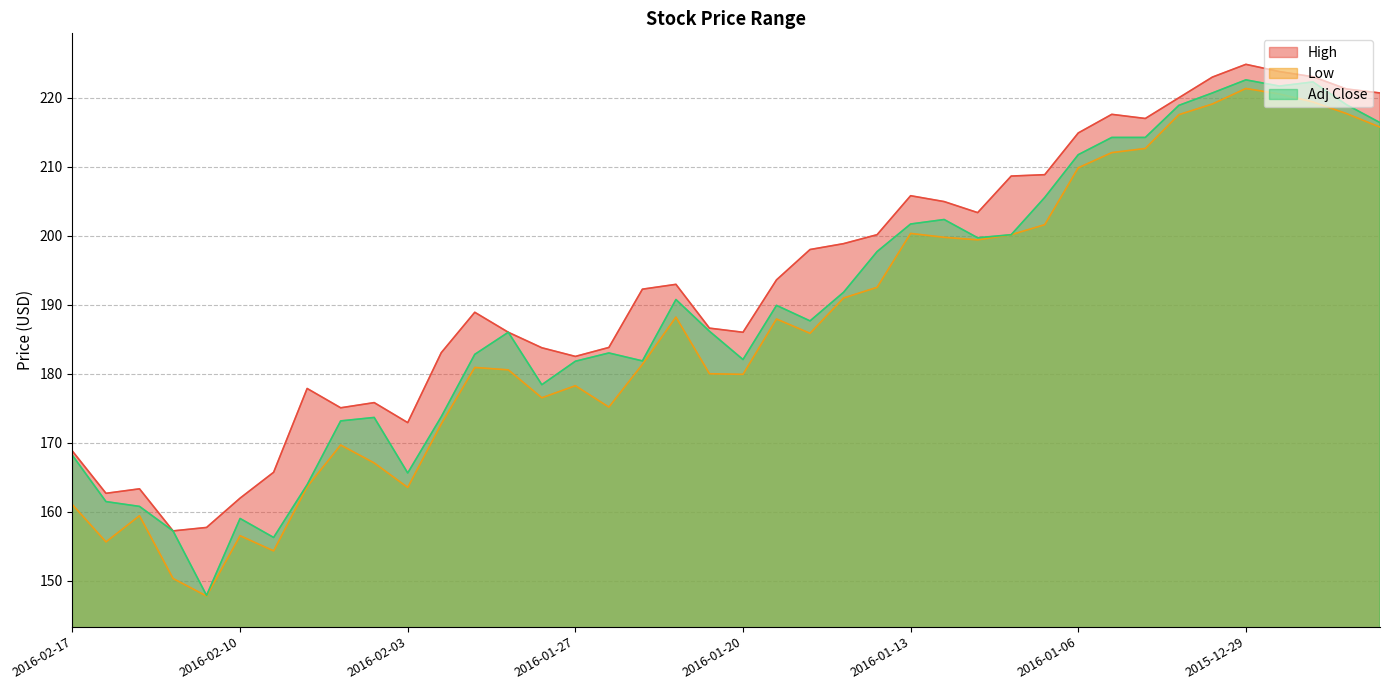

True or false: High and Low intersect in this chart.

False